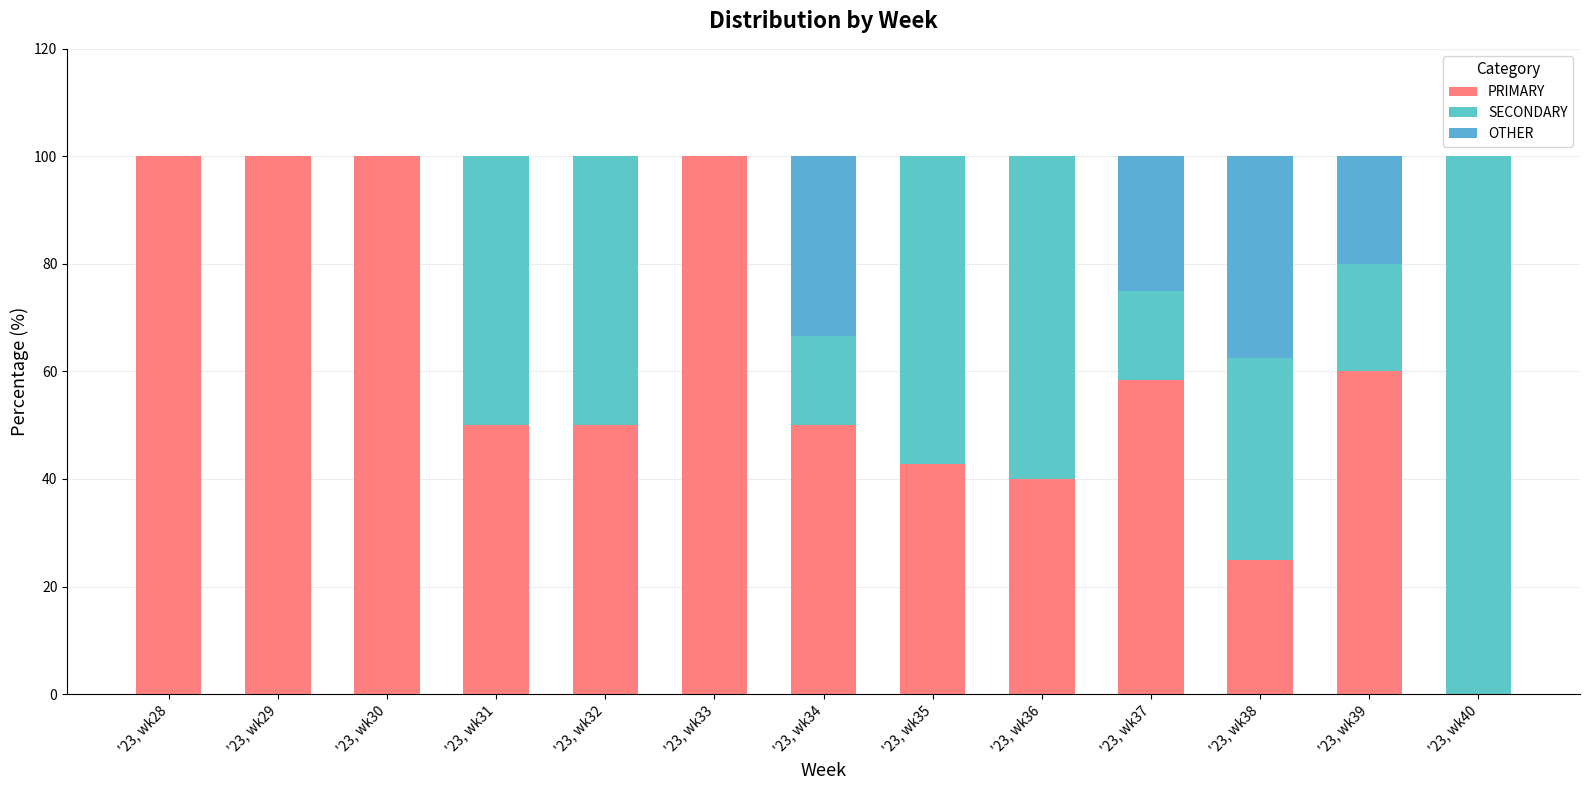

How many data points does each series have?

13